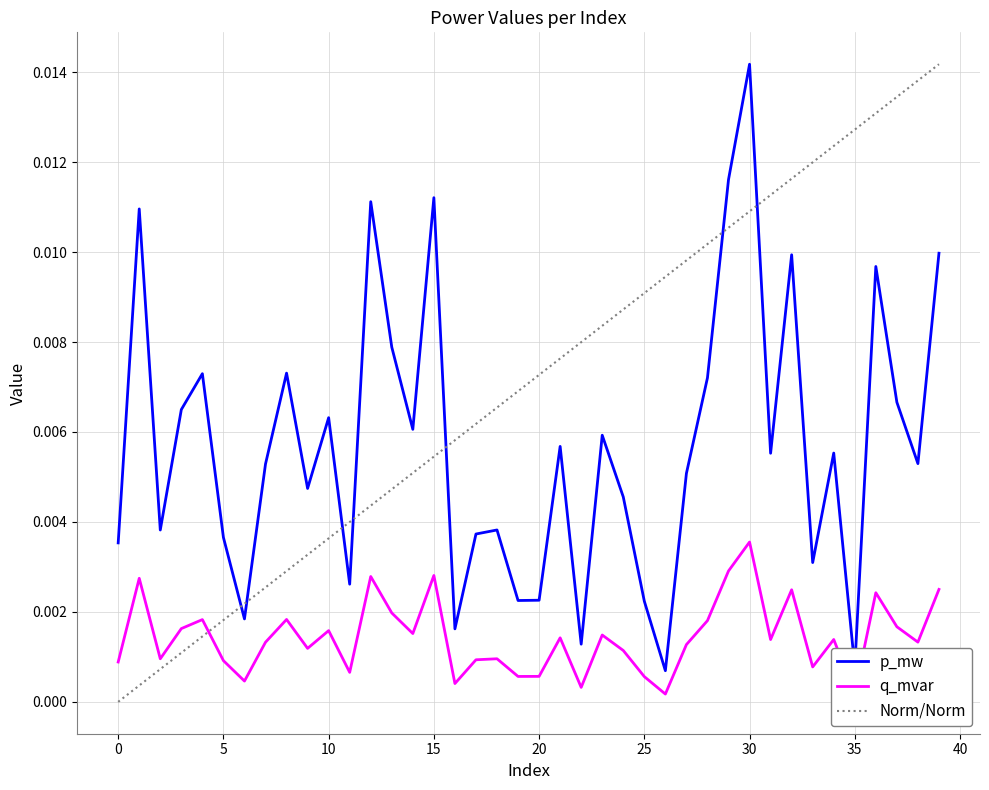

Which label corresponds to the smallest value in the chart?

26